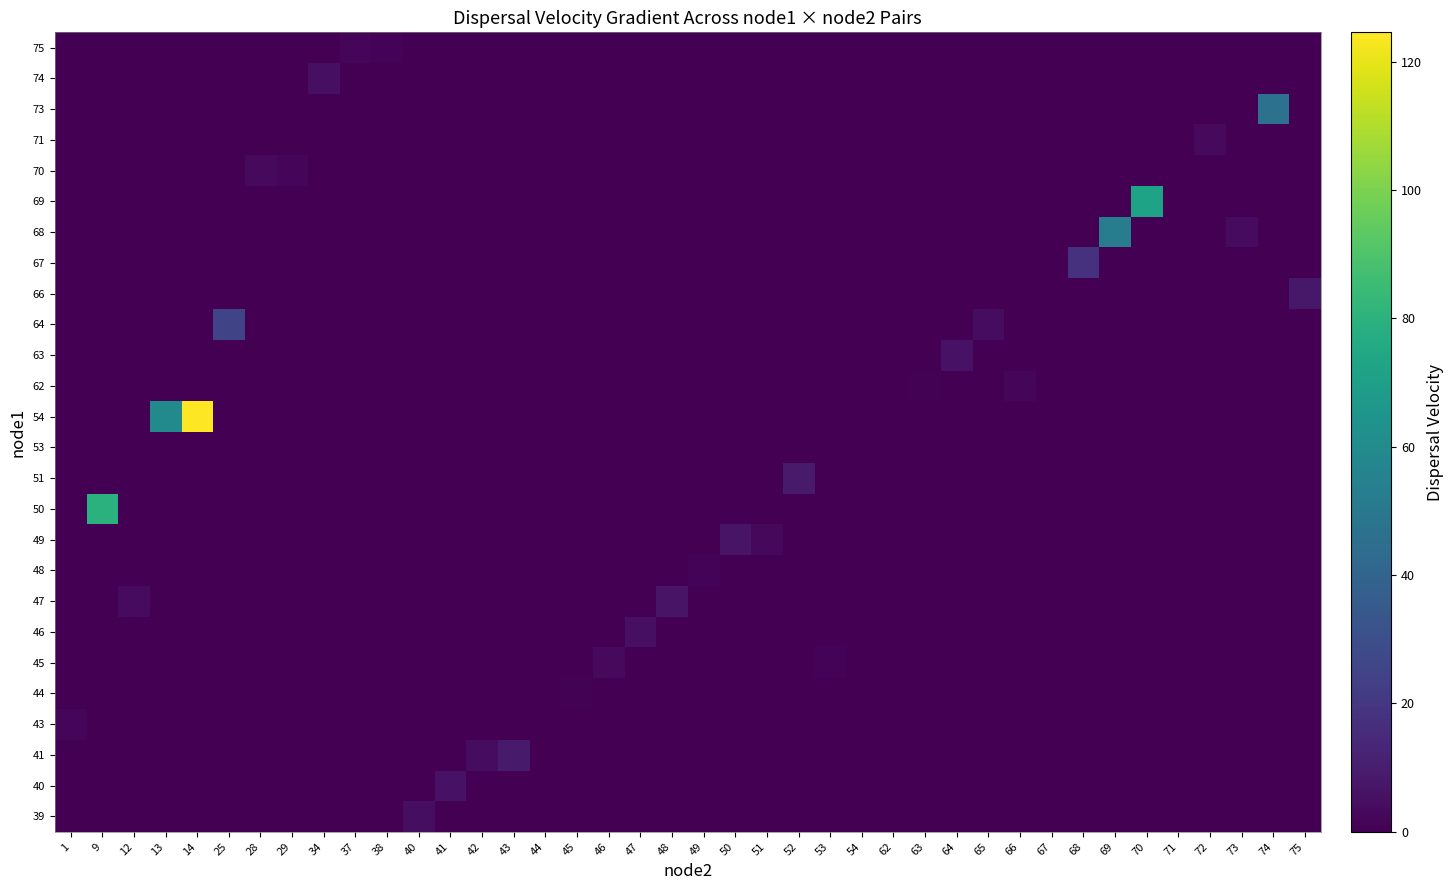

What is the total value across all series at 1?

2.1